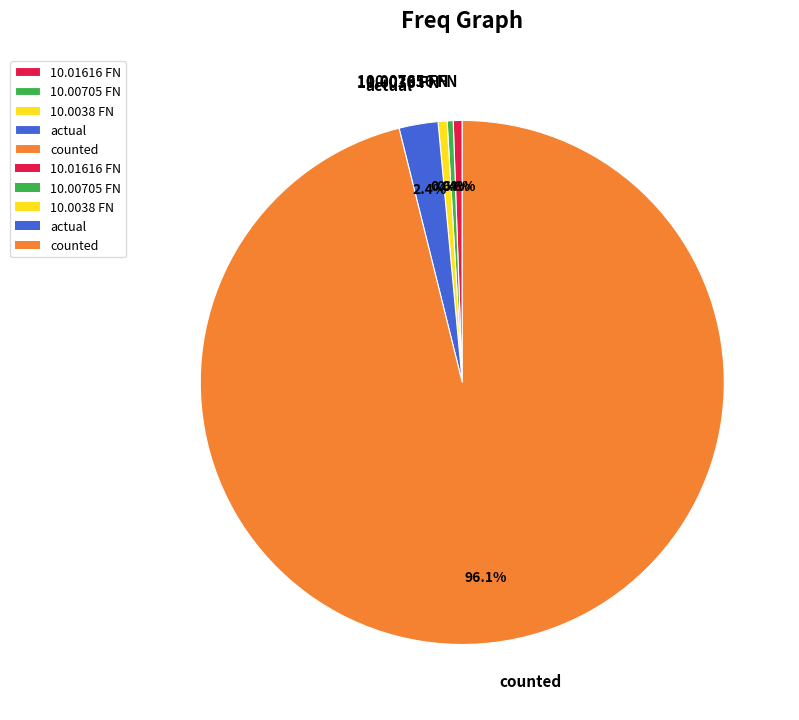

What is the largest slice in the pie chart?

counted